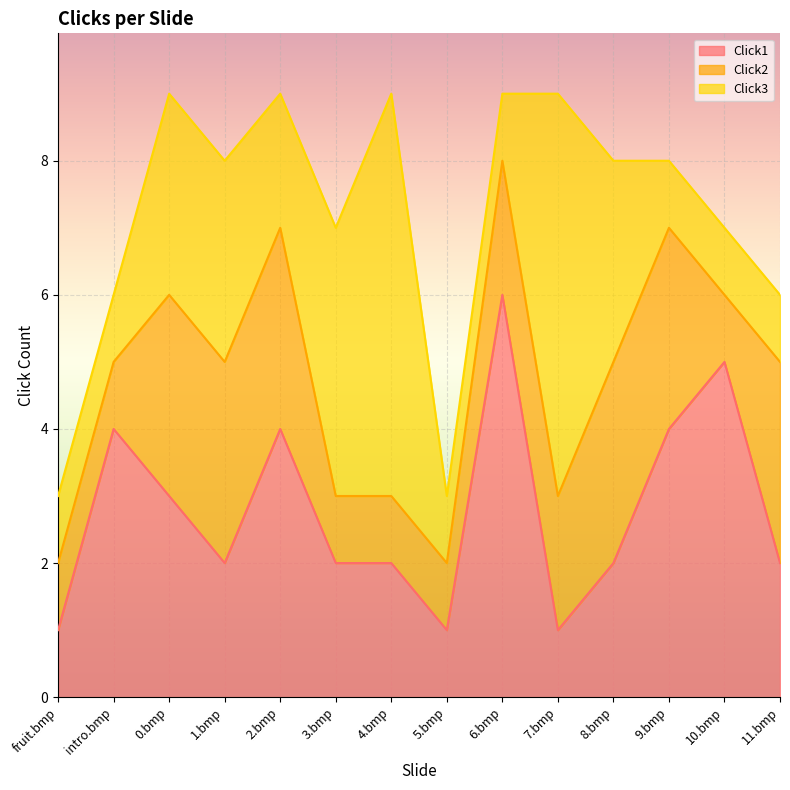

What is the label of the 14th point from the right?

fruit.bmp